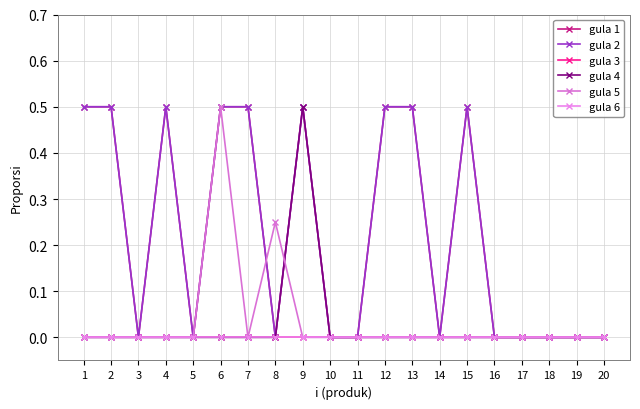

Does the chart have visible grid lines?

Yes